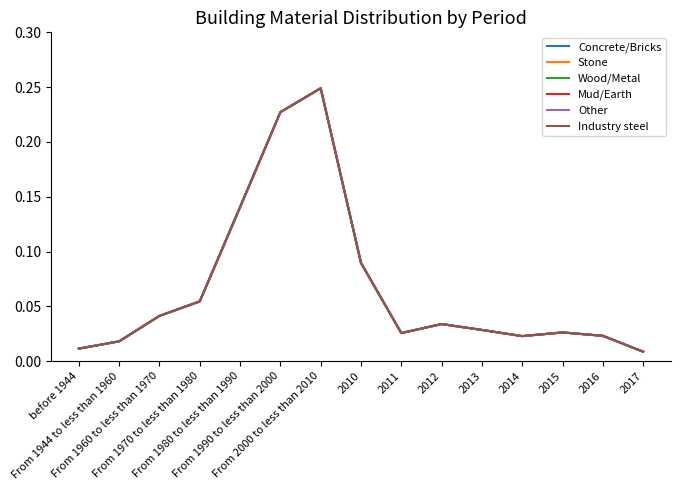

Is this an area chart (filled region under the line)?

No